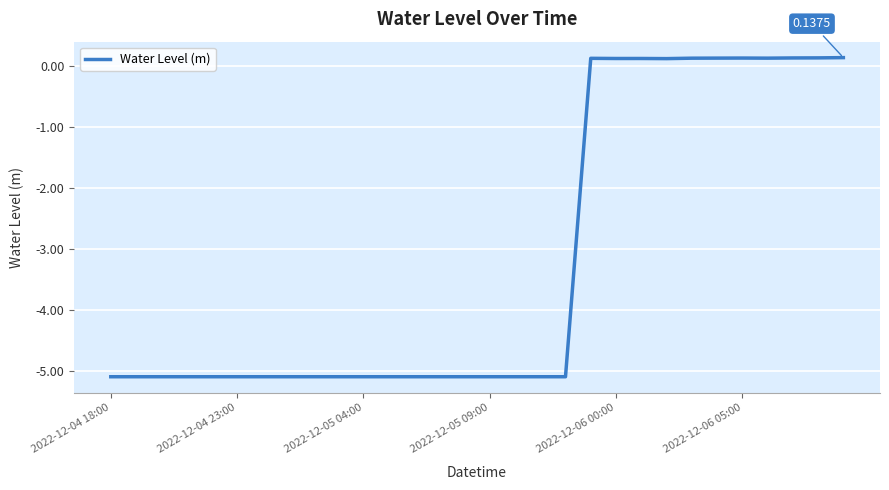

What is the difference between the maximum and minimum values?

5.2